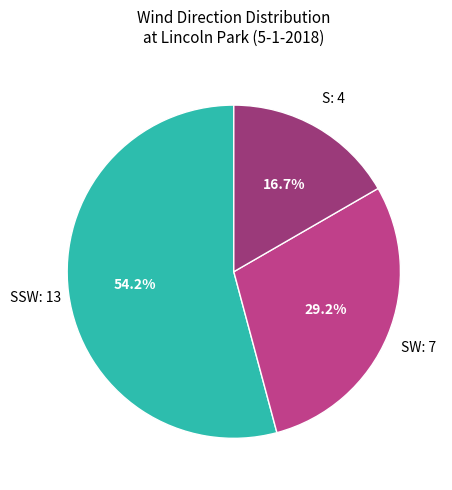

To the nearest percent, what is the difference between the largest and smallest slice percentages?

37%